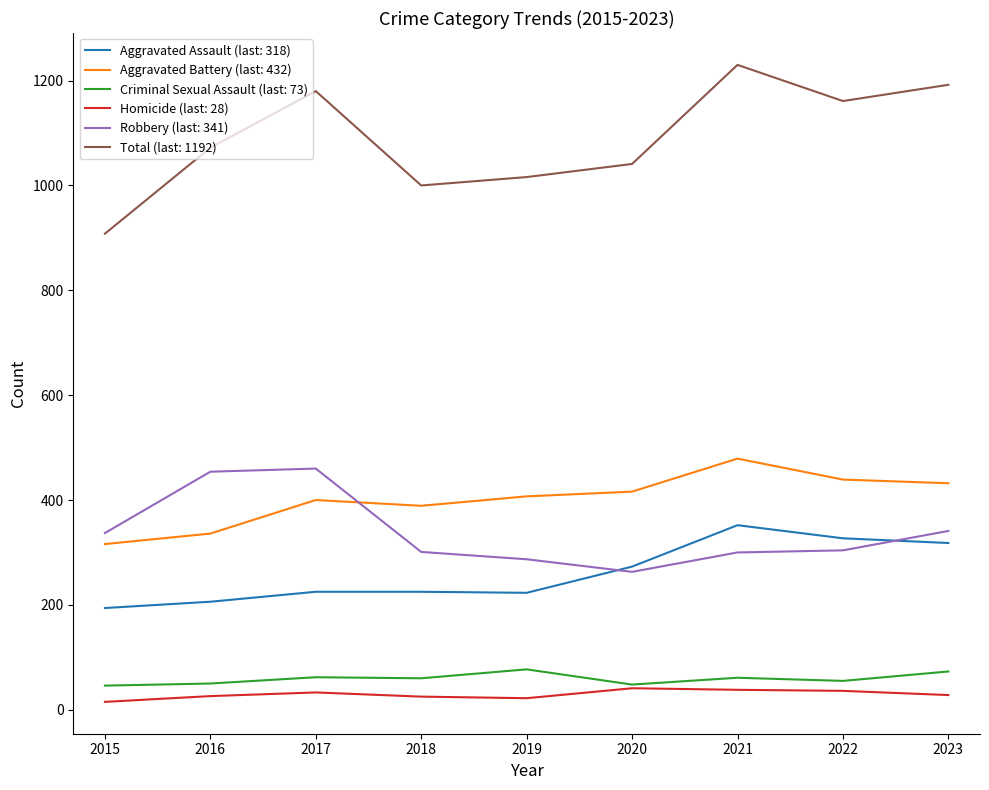

True or false: Robbery (last: 341) and Criminal Sexual Assault (last: 73) cross at least once.

False